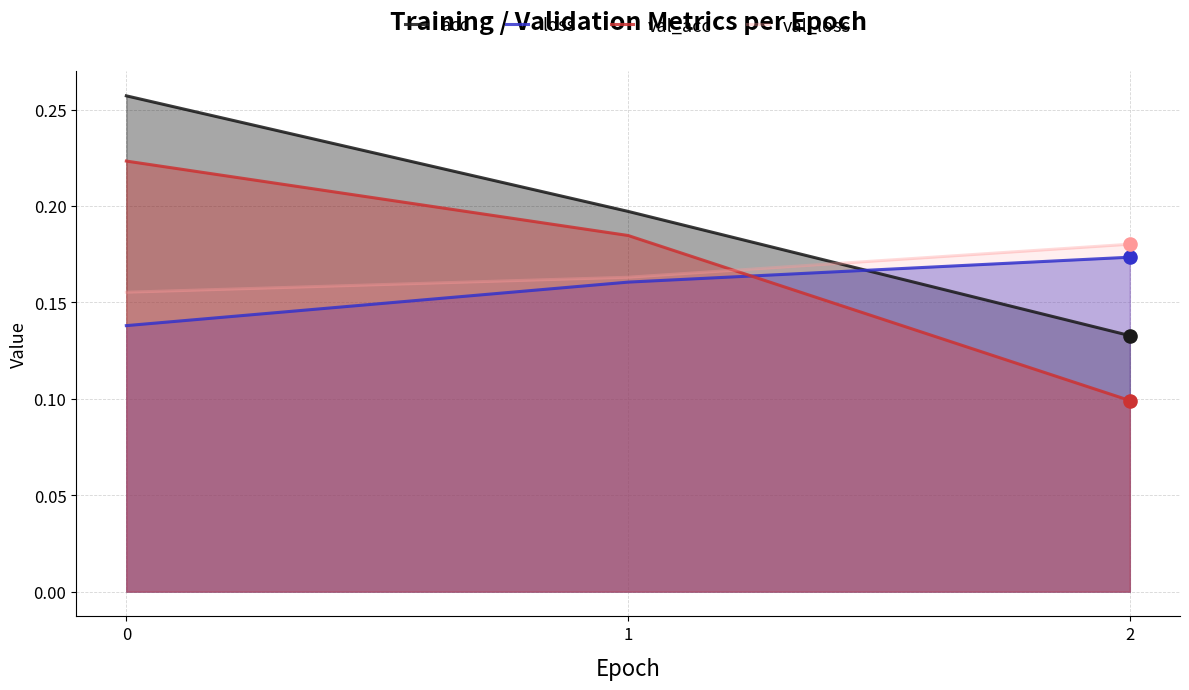

At how many categories does at least one series exceed 0?

3